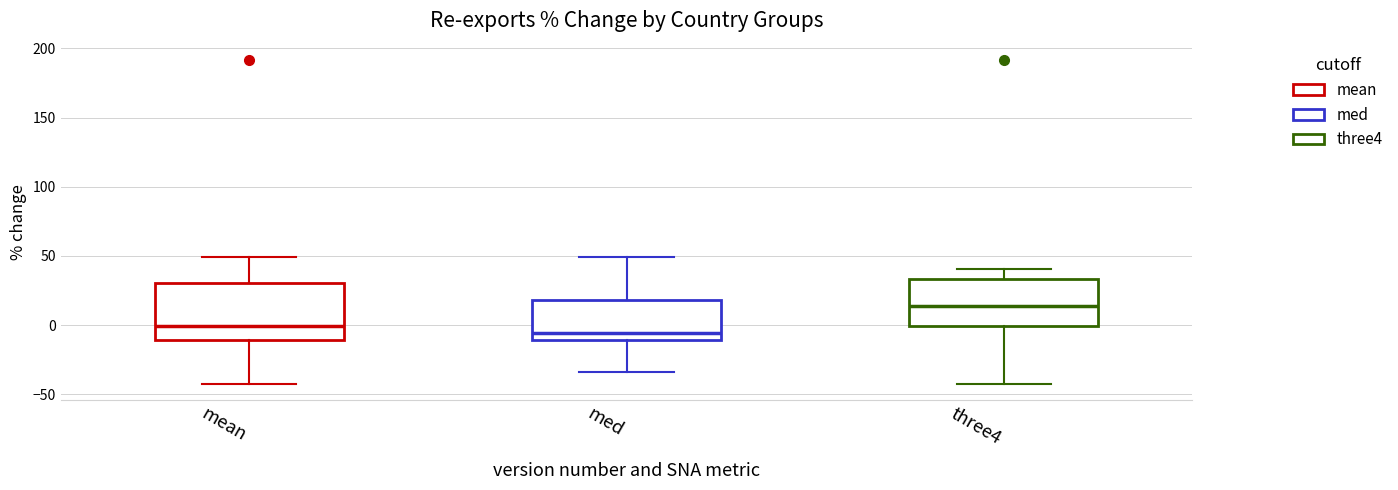

Reading left to right, read every box against the y-axis: the position of its median line, the range the box covers, and the ends of its whiskers. The values are not printed on the chart, so give them approximately, as read against the axis.

mean: median 0, box -10 to 30, whiskers -45 to 50
med: median -5, box -10 to 20, whiskers -35 to 50
three4: median 15, box 0 to 35, whiskers -45 to 40